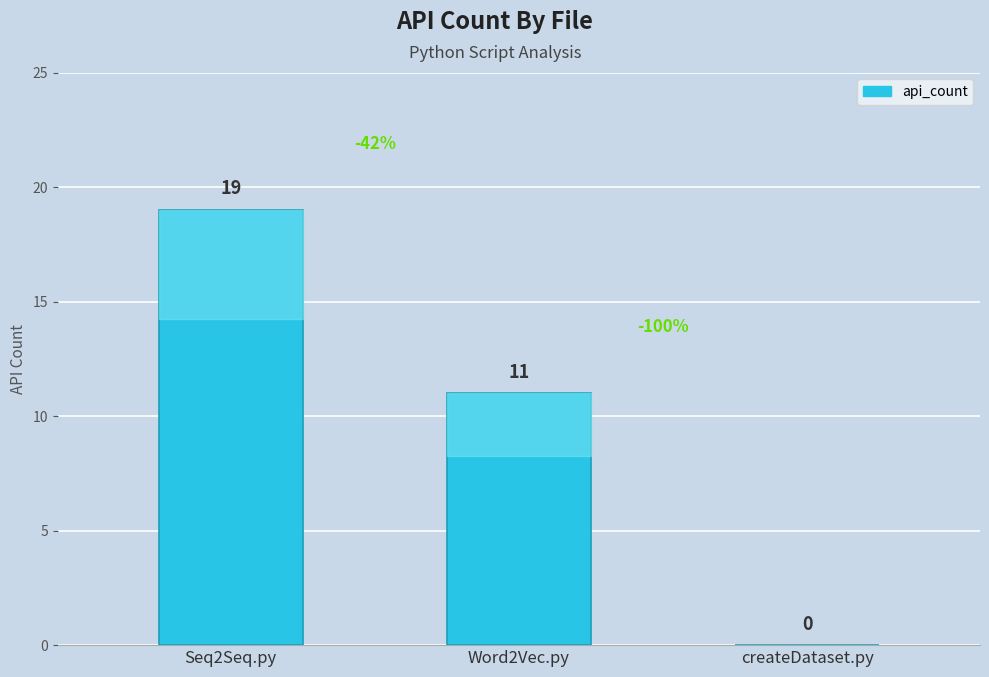

Are the bars grouped side by side (vs. stacked)?

No